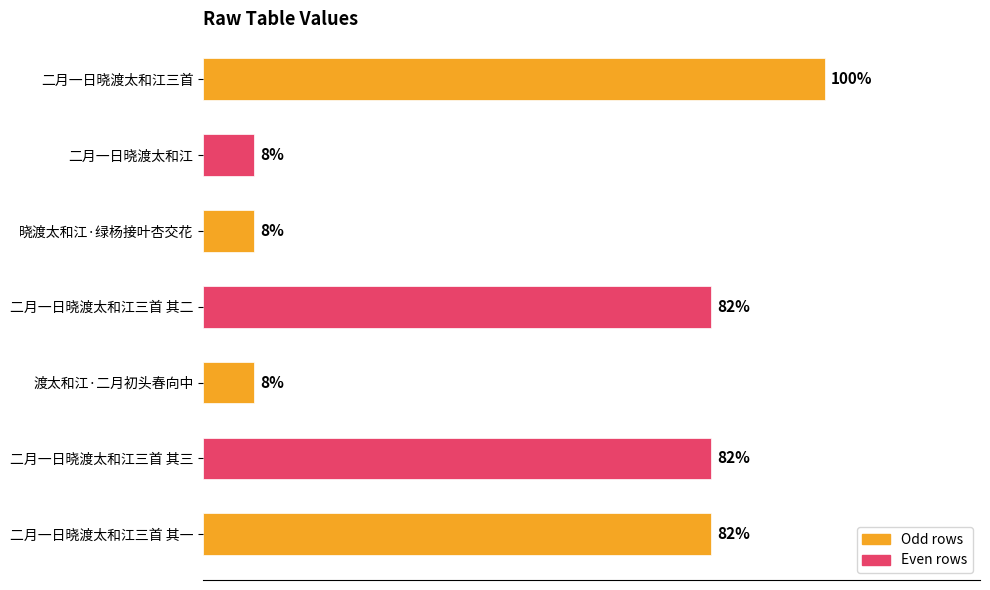

Rank the categories by value from highest to lowest.

0, 6, 3, 5, 4, 2, 1